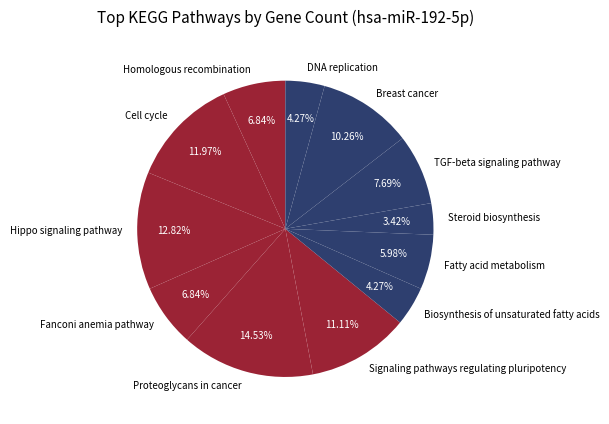

Does Homologous recombination account for over 50% of the chart?

No